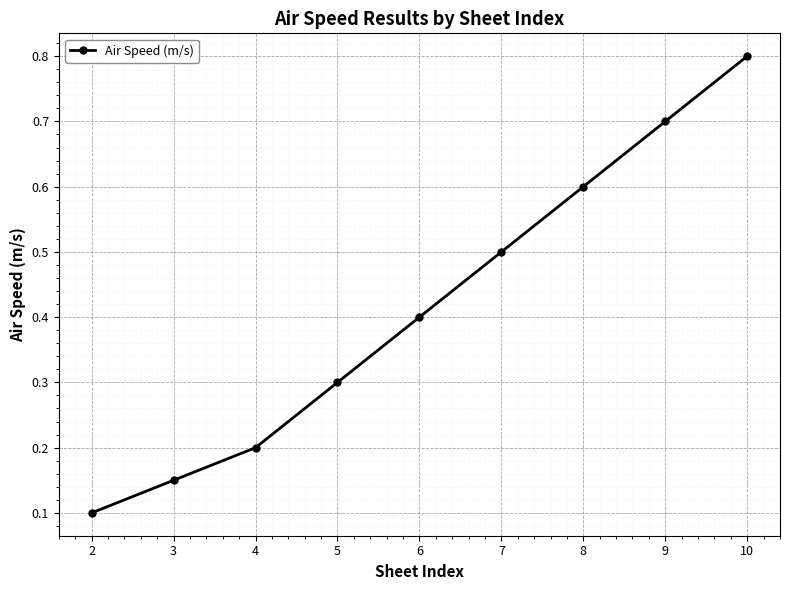

Rank the categories by value from highest to lowest.

10, 9, 8, 7, 6, 5, 4, 3, 2